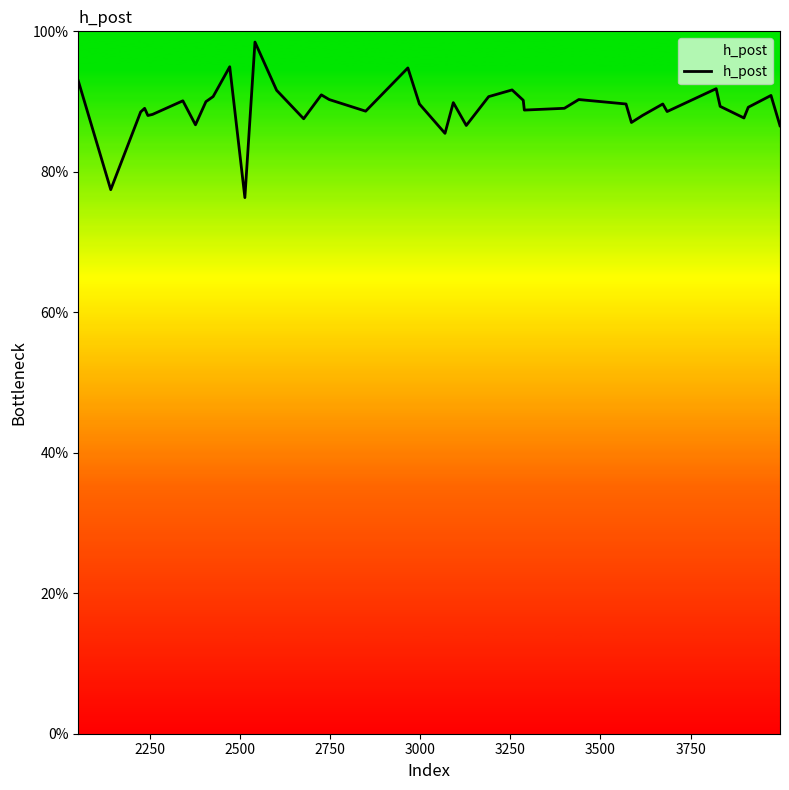

The value at 18 is 1.3. True or false?

False